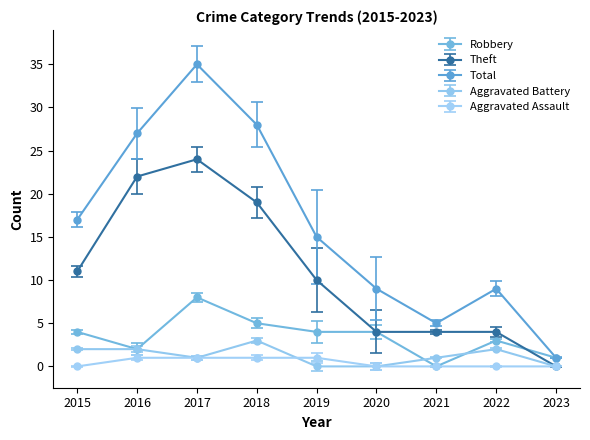

What value does the Total series have at 2017?

35